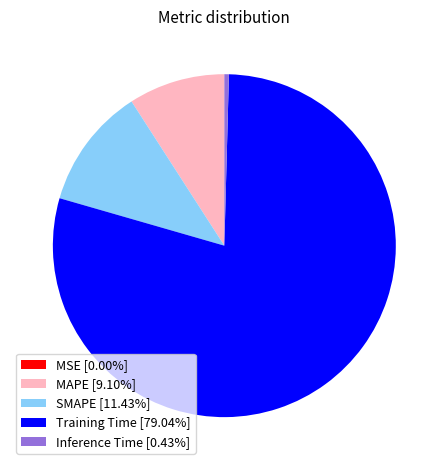

What is the majority slice?

Training Time